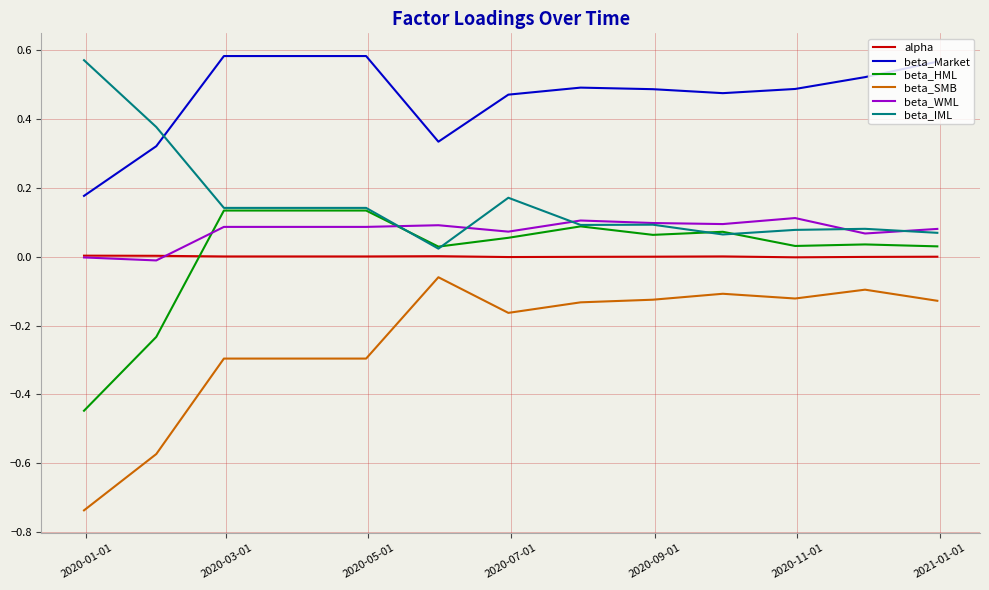

Which series has the largest total across all categories?

beta_Market